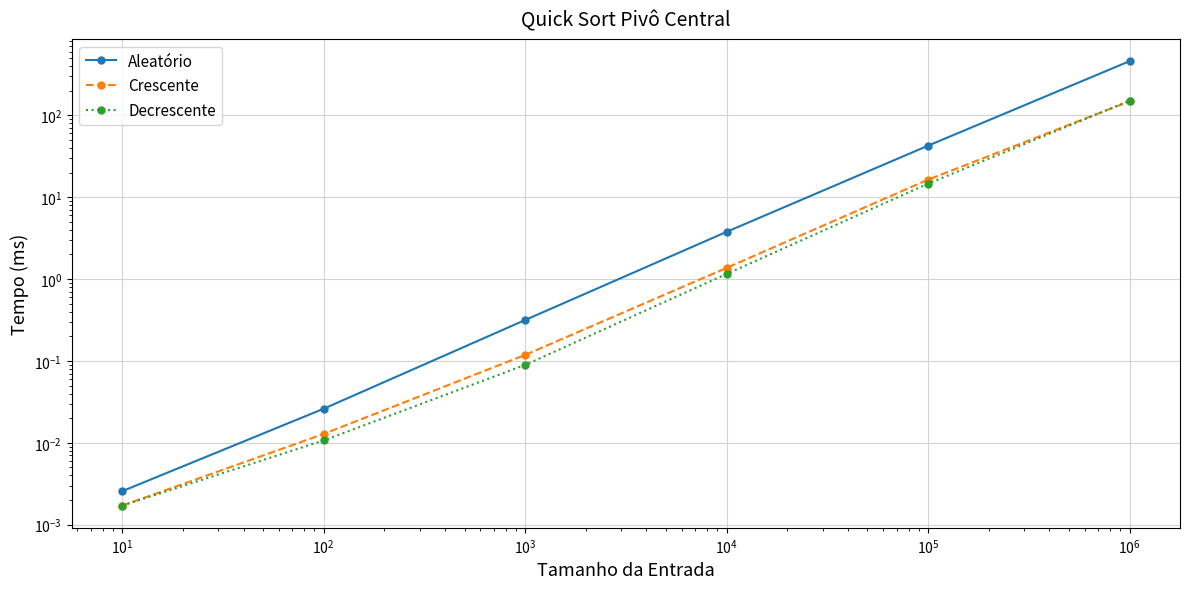

Which series has the widest spread of values?

Aleatório